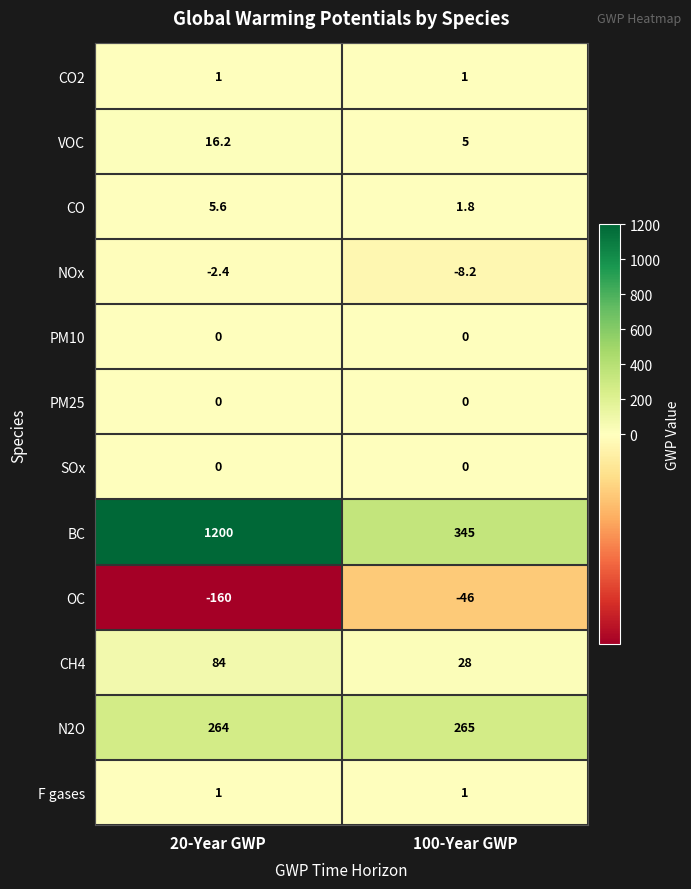

What is the total value across all series at 20-Year GWP?

1409.4